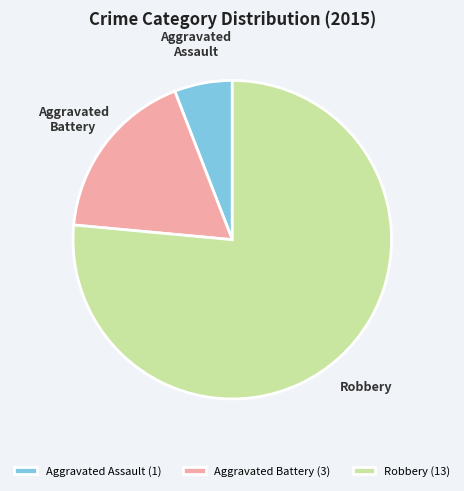

Which slice is the smallest?

Aggravated Assault